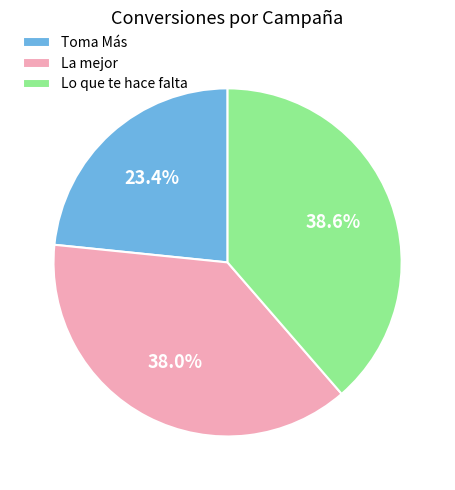

Which category has the biggest portion of the pie?

Lo que te hace falta